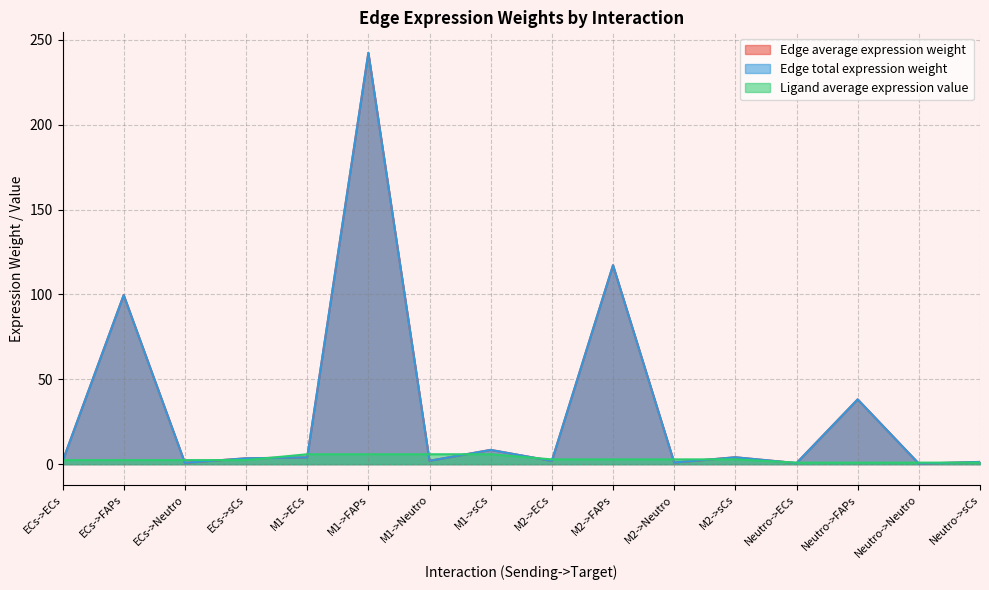

True or false: Edge average expression weight and Edge total expression weight cross at least once.

False